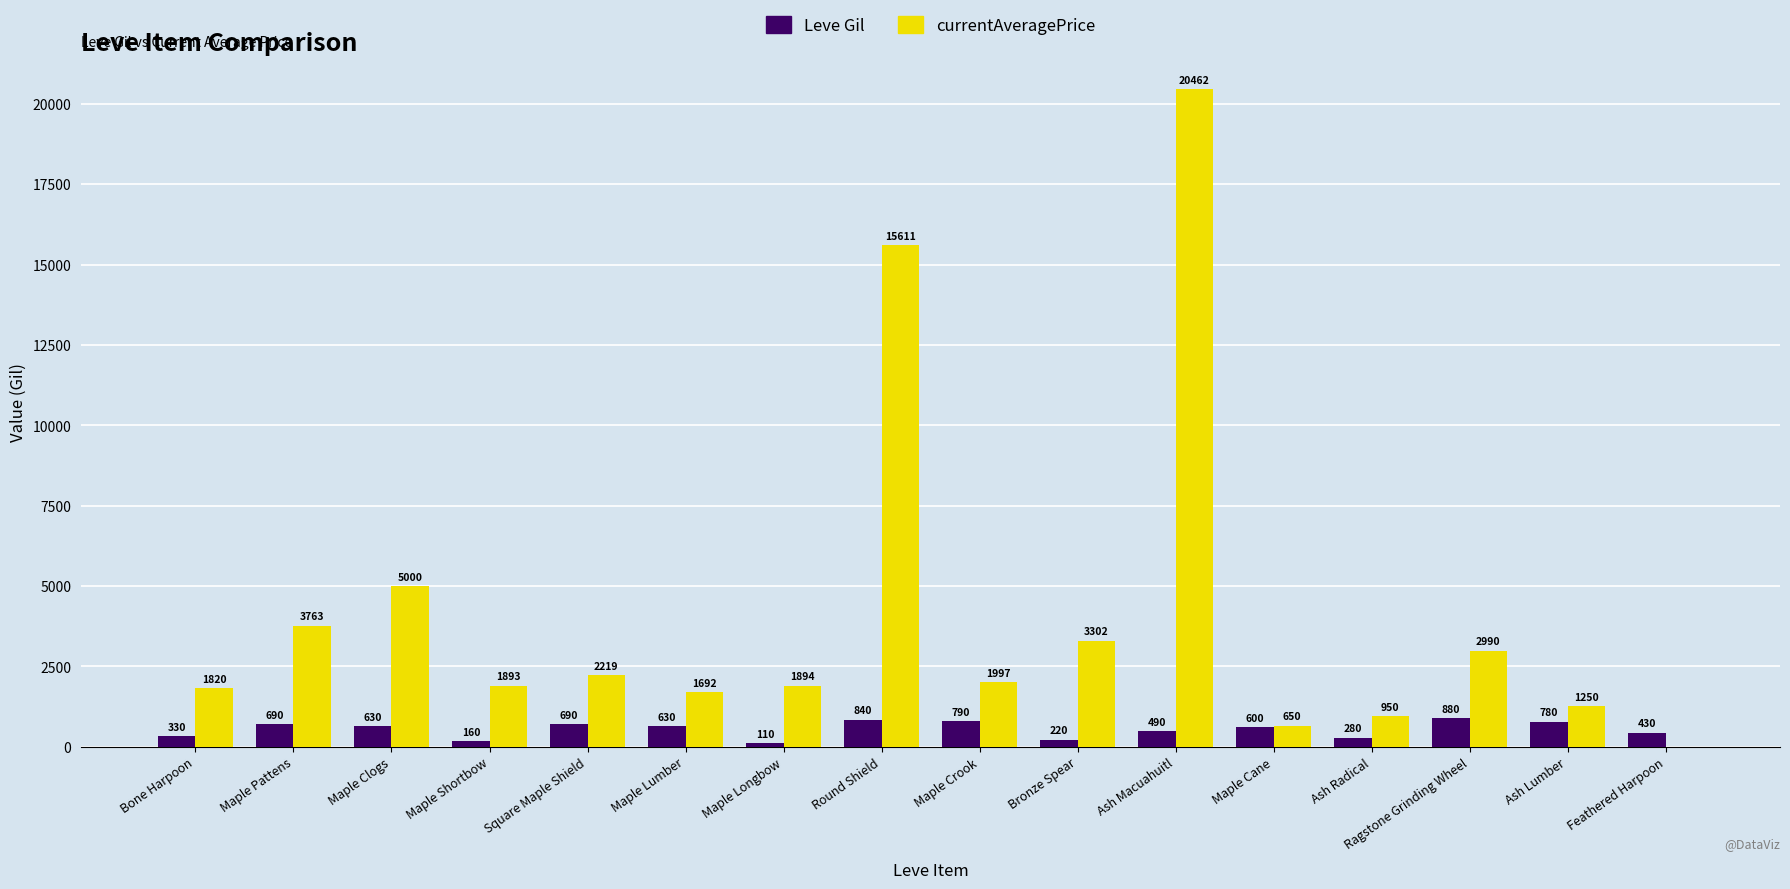

How many groups of bars are there?

16